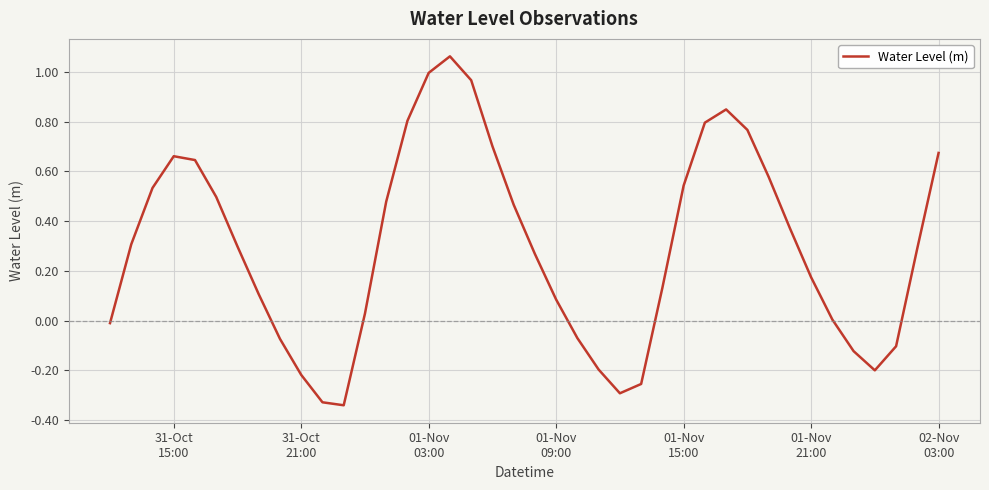

What is the difference between the maximum and minimum values?

1.4